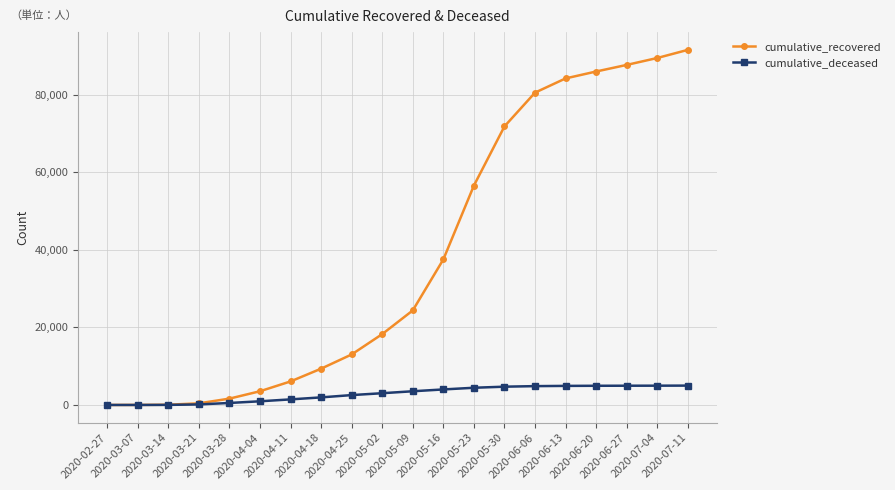

What is the maximum value for cumulative_recovered?

91606